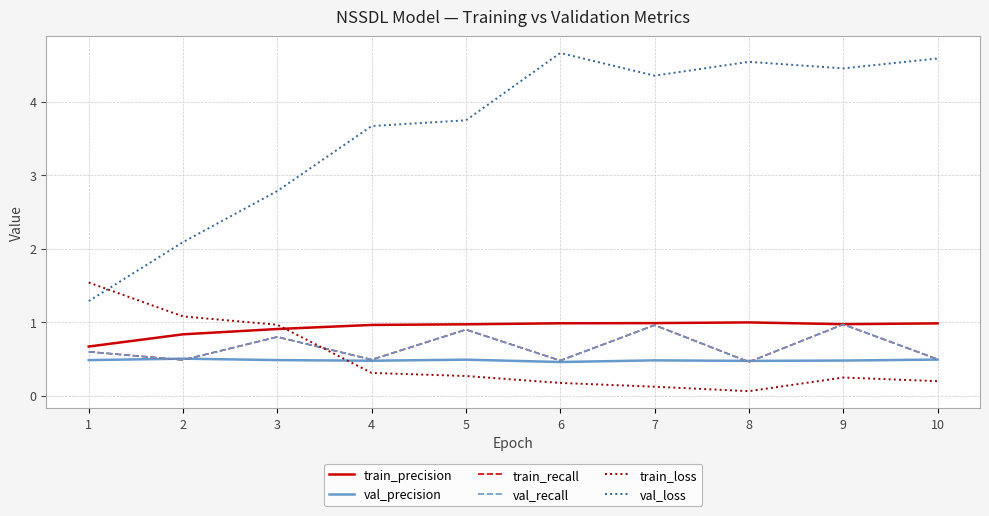

Is this an area chart (filled region under the line)?

No